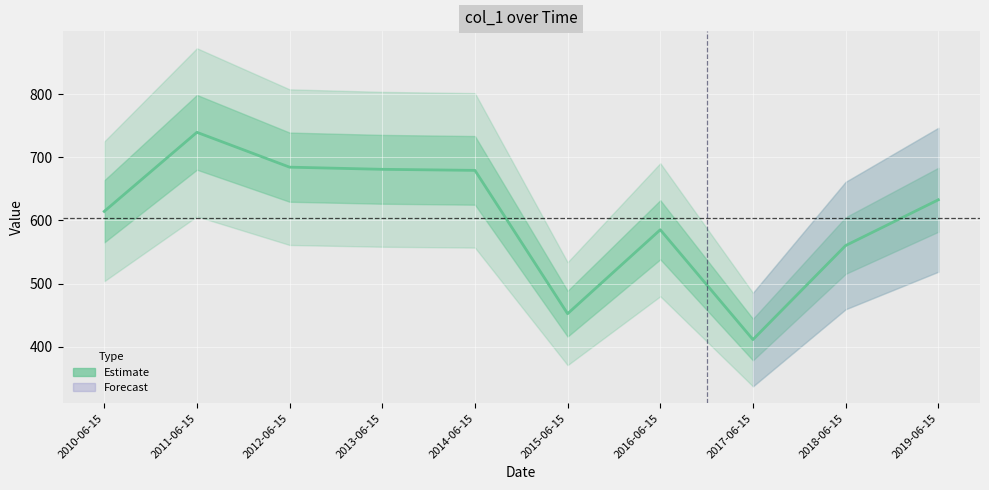

What is the greatest value displayed?

739.4